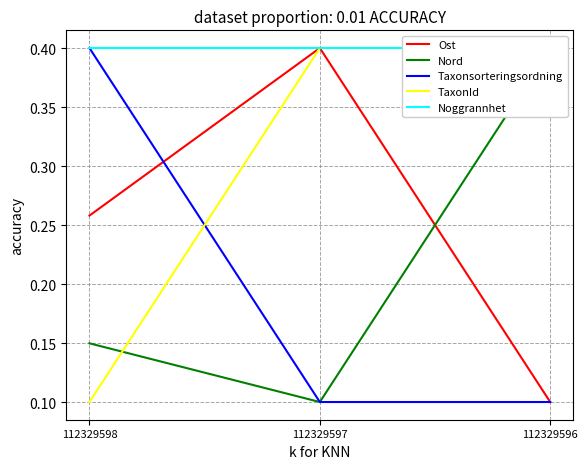

How many TaxonId values are between 0 and 1?

3